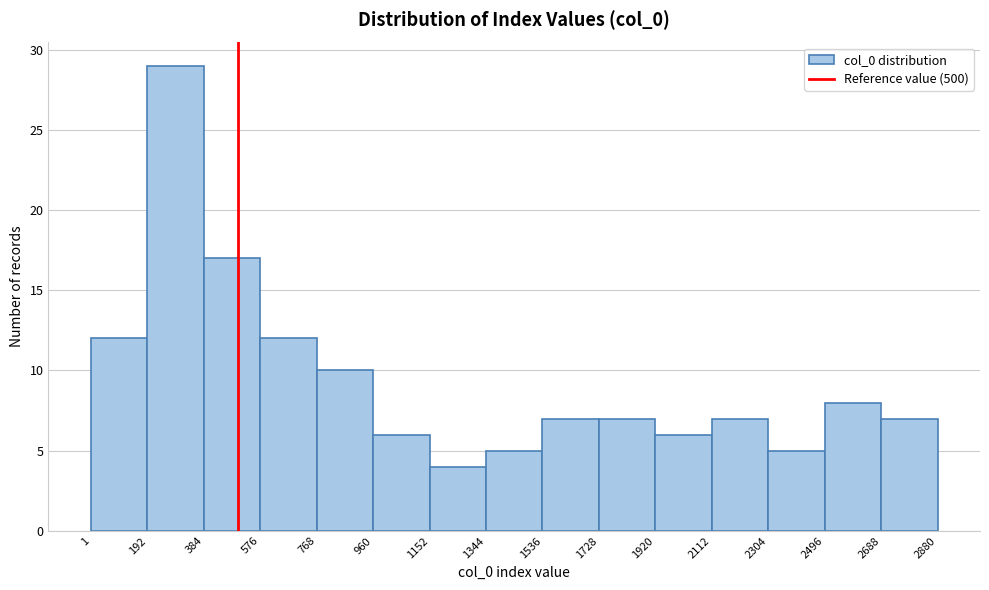

How tall is the bar that spans 2496 to 2688 on the x-axis? The values are not printed on the chart, so give them approximately, as read against the axis.

8